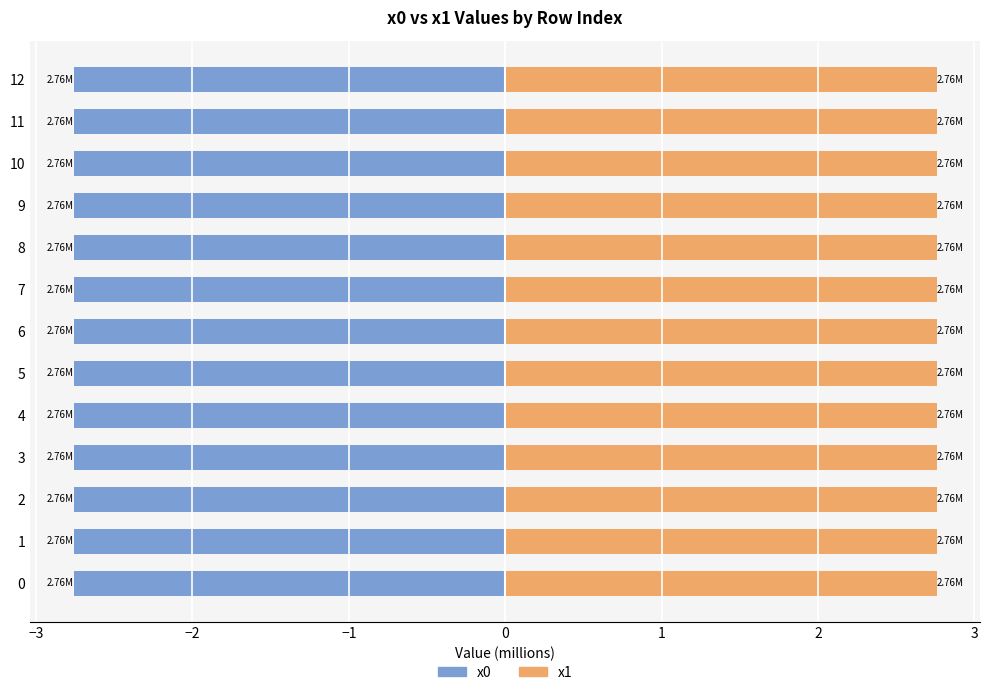

What are all the series names shown in the legend?

x0, x1